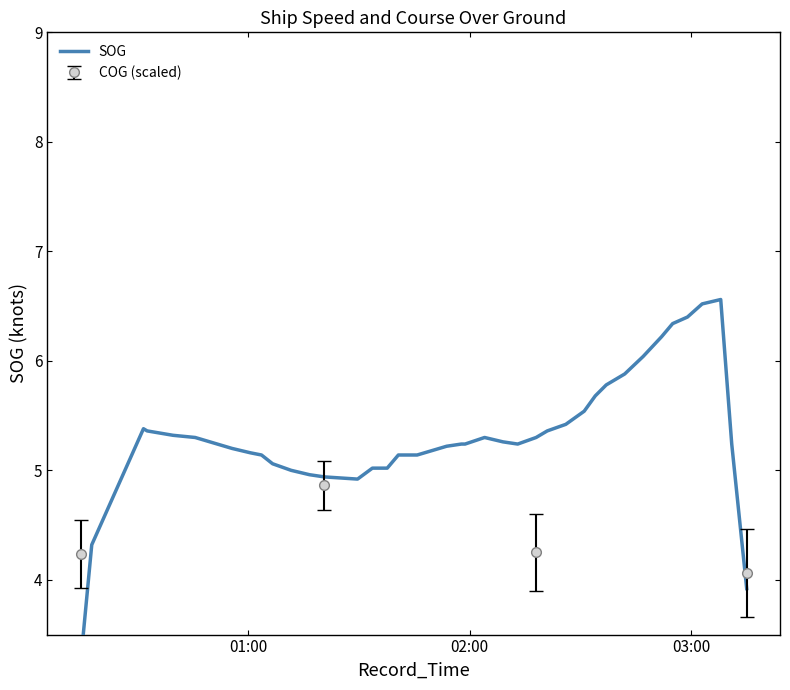

What is the highest value of the COG (scaled) series?

4.9